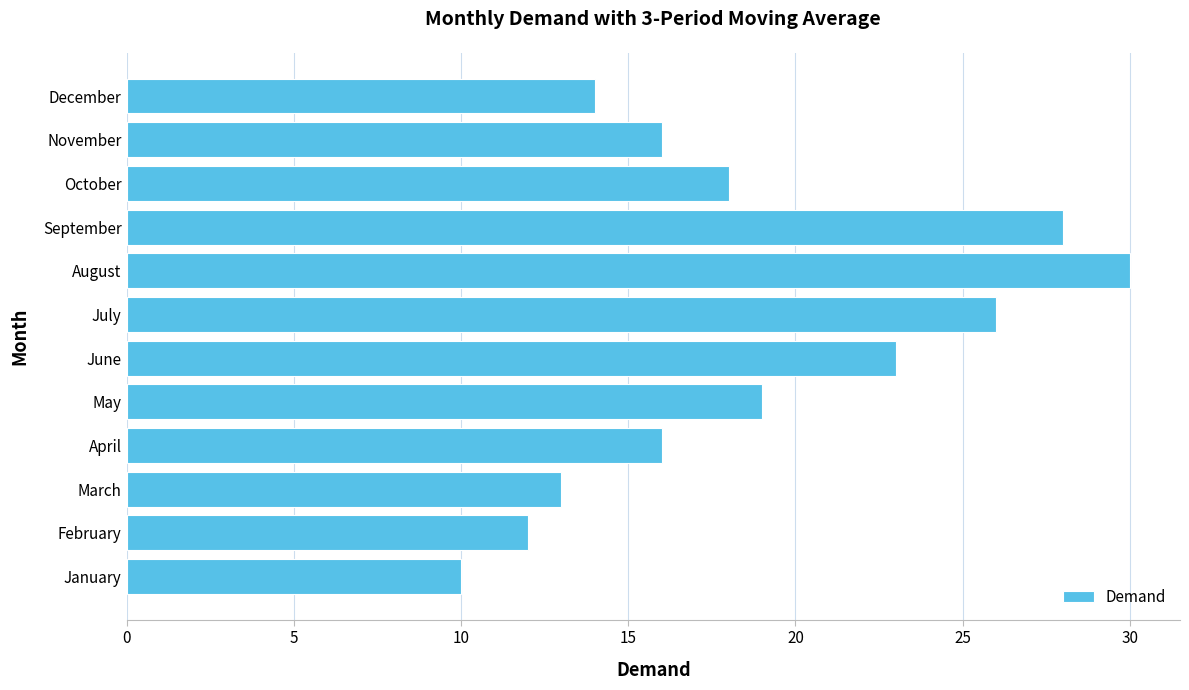

Between October and March, which is larger?

October